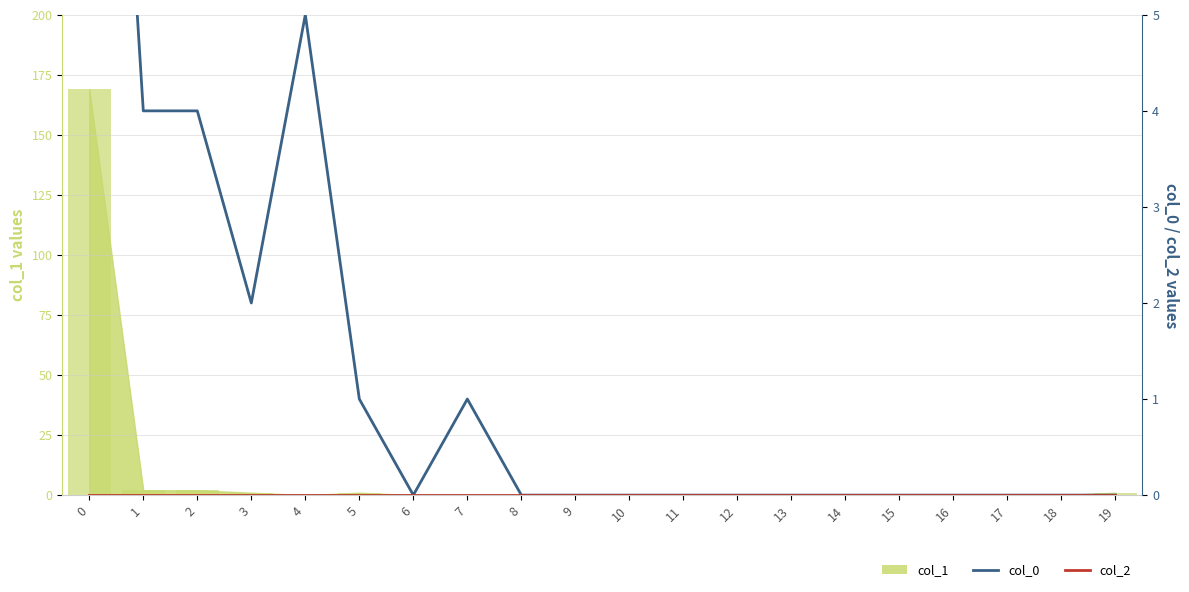

Between 6 and 7, which series saw the biggest shift?

col_0